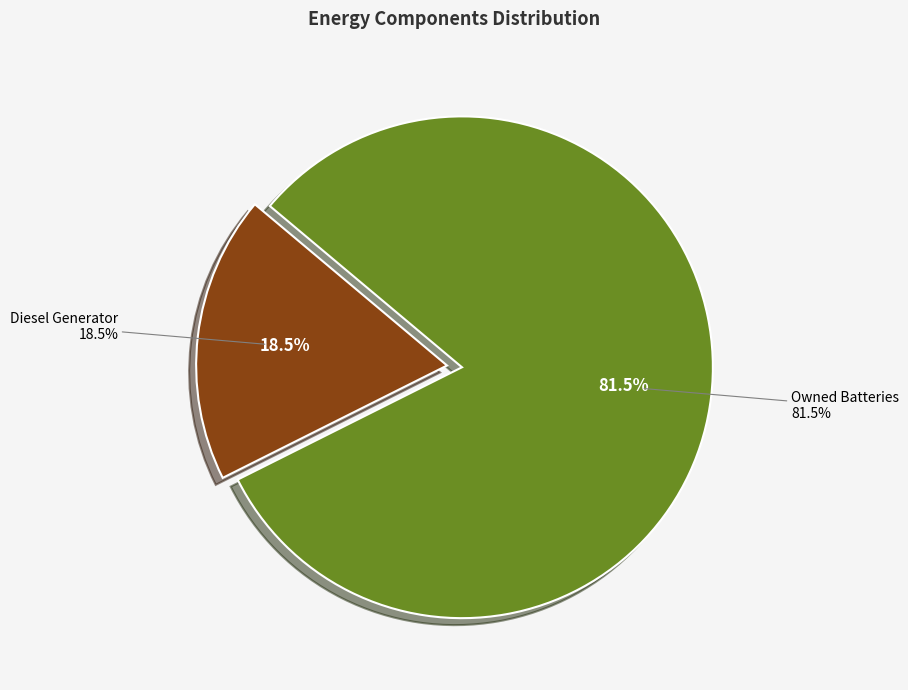

What is the majority slice?

Owned Batteries